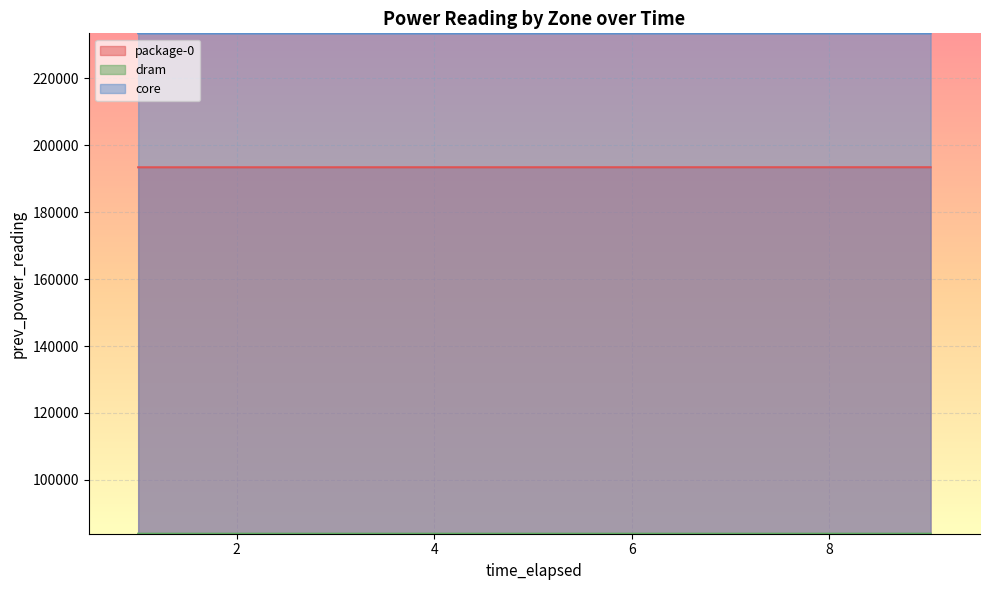

List the series in order of their peak value, highest first.

core, package-0, dram